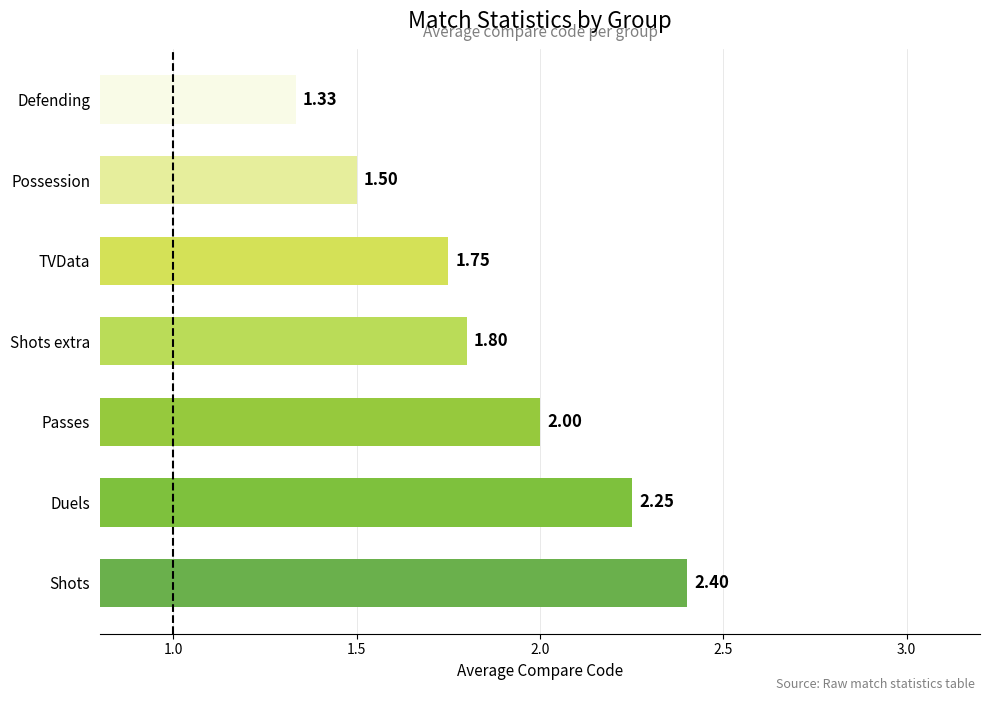

At which label is the value closest to 1?

Defending